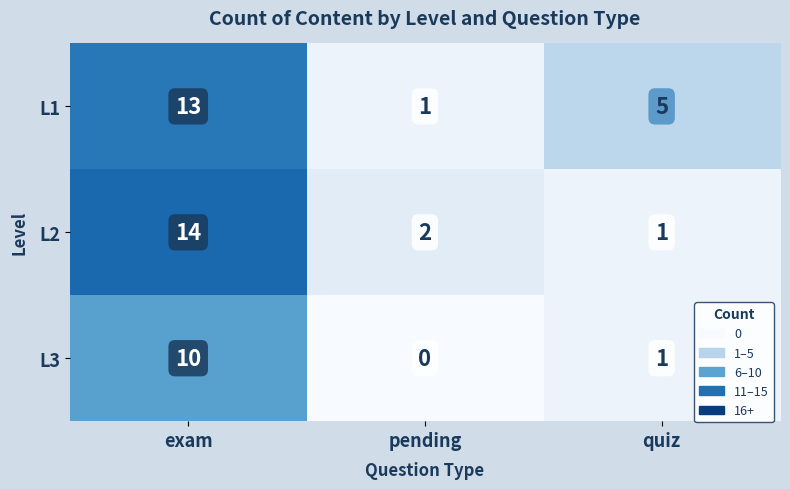

What is the total value across all series at exam?

37